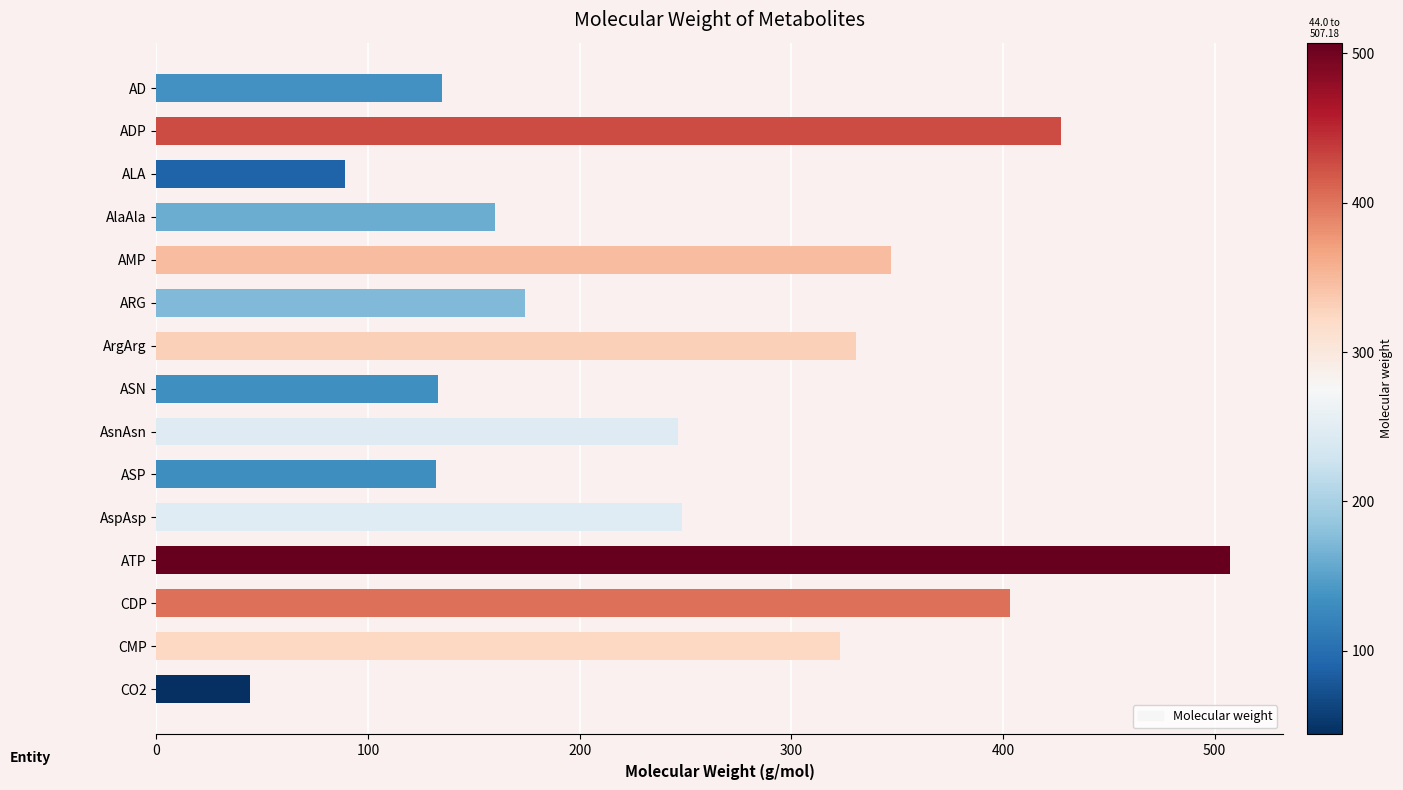

What is the average value?

246.7